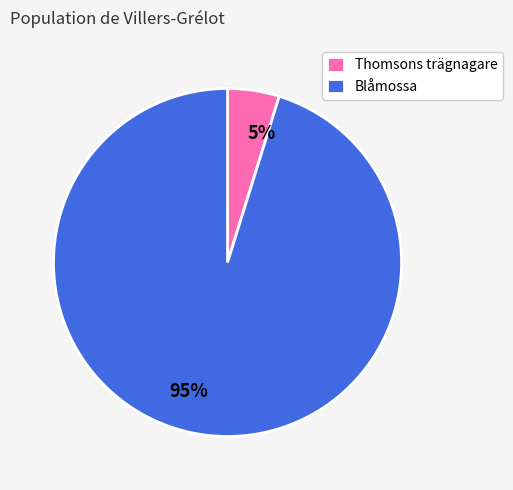

To the nearest percent, what is the difference between the Blåmossa and Thomsons trägnagare slice percentages?

90%